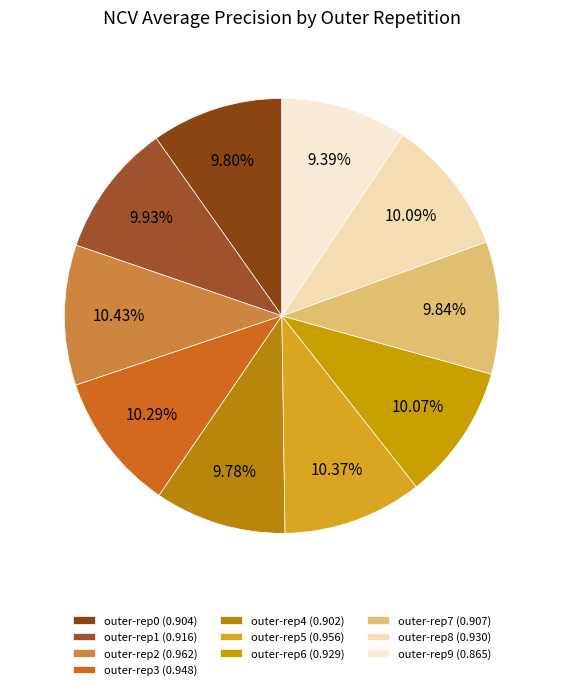

How many slices are in this pie chart?

10